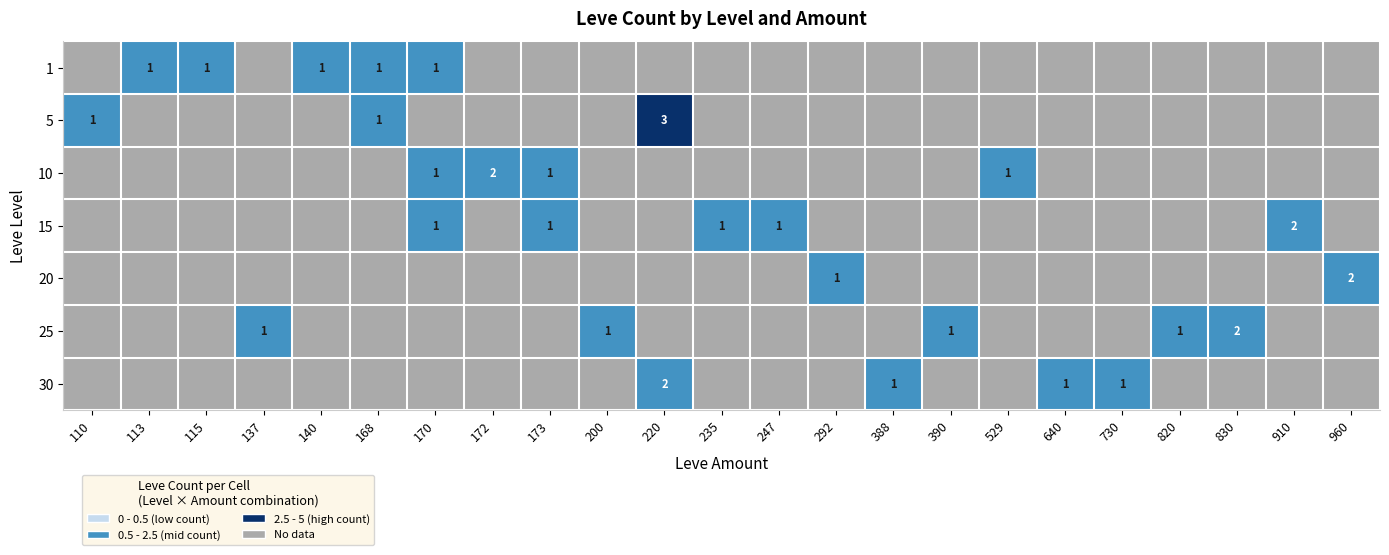

The value of 5 at 110 is 1.7. True or false?

False